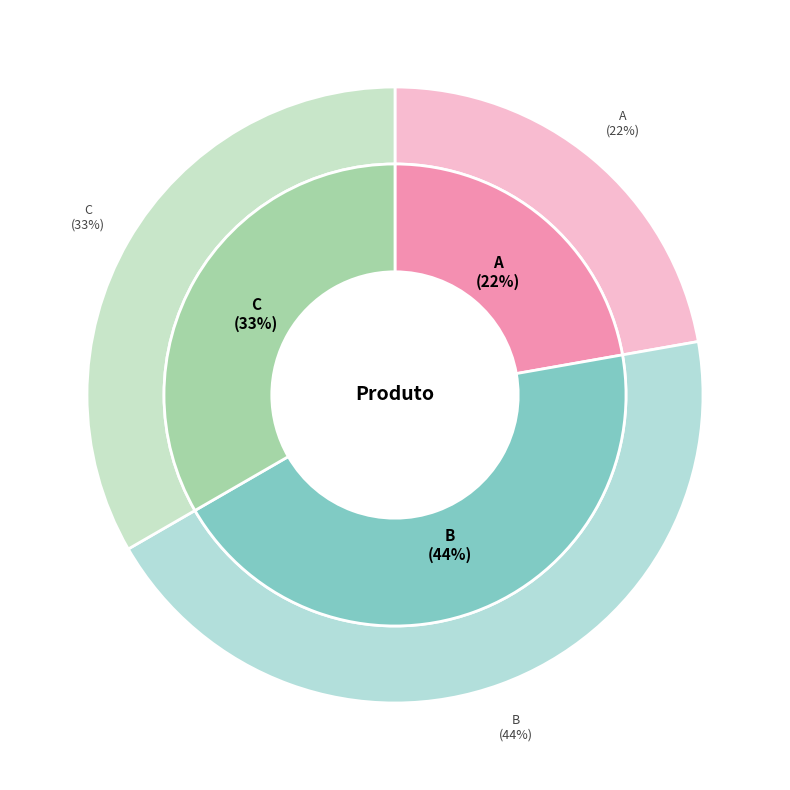

How many slices are in this pie chart?

3